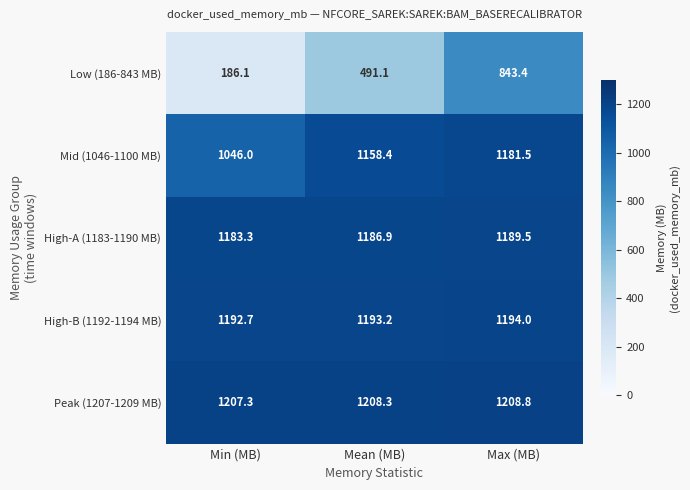

What is the difference between the highest and lowest values at Mean (MB)?

717.2